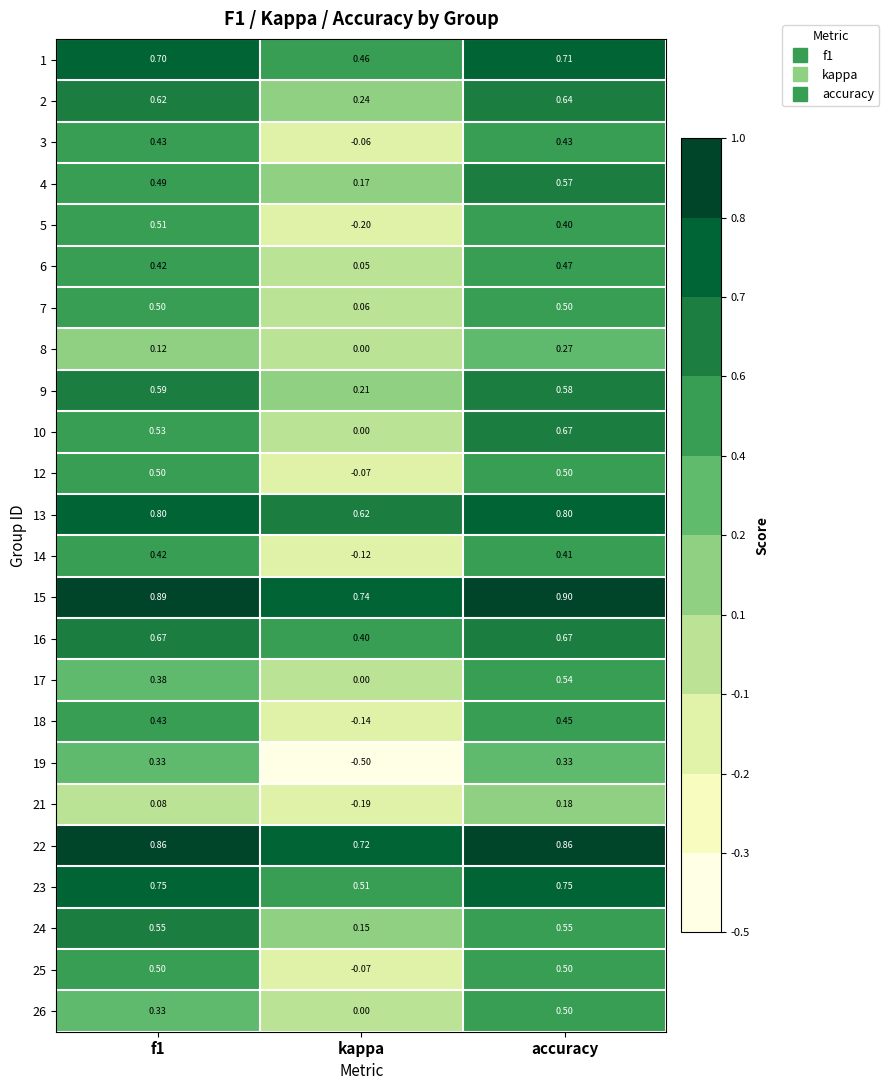

At which label does 15 reach its minimum?

kappa